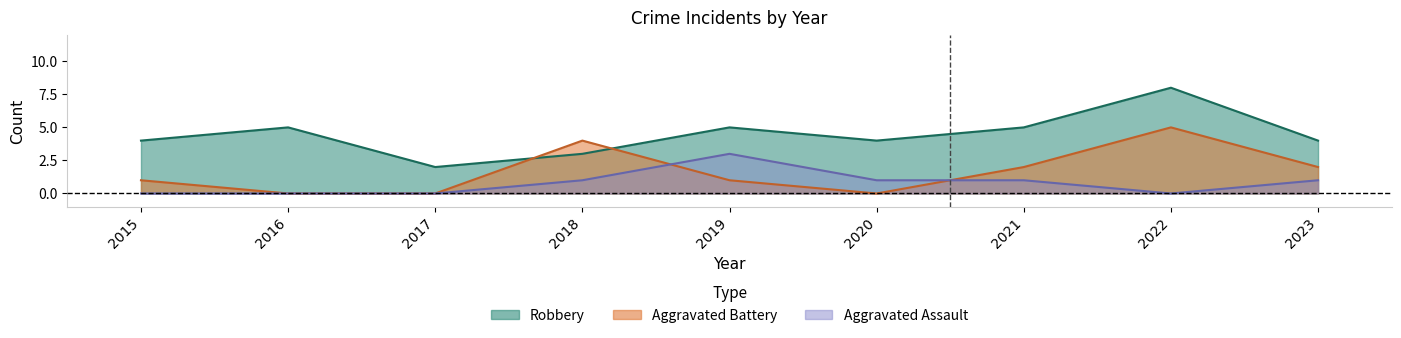

What is the difference between the highest and lowest values at 2016?

5